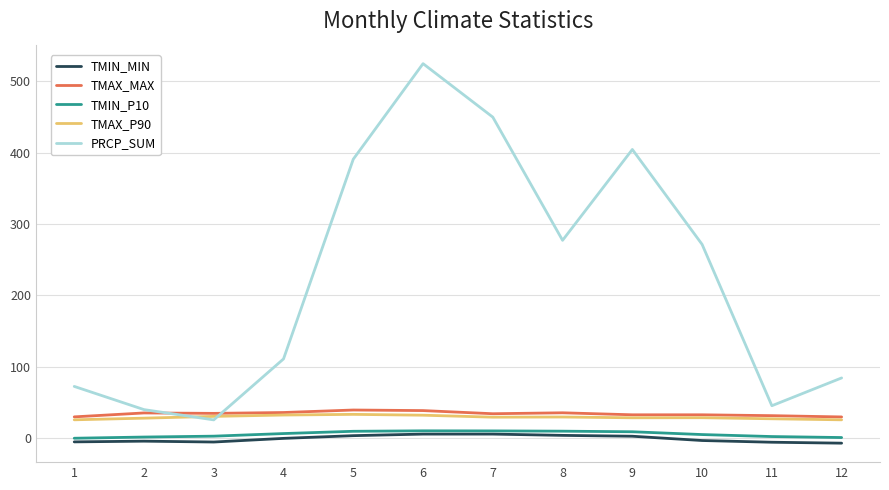

What is the difference between the highest and lowest values at 4?

111.2